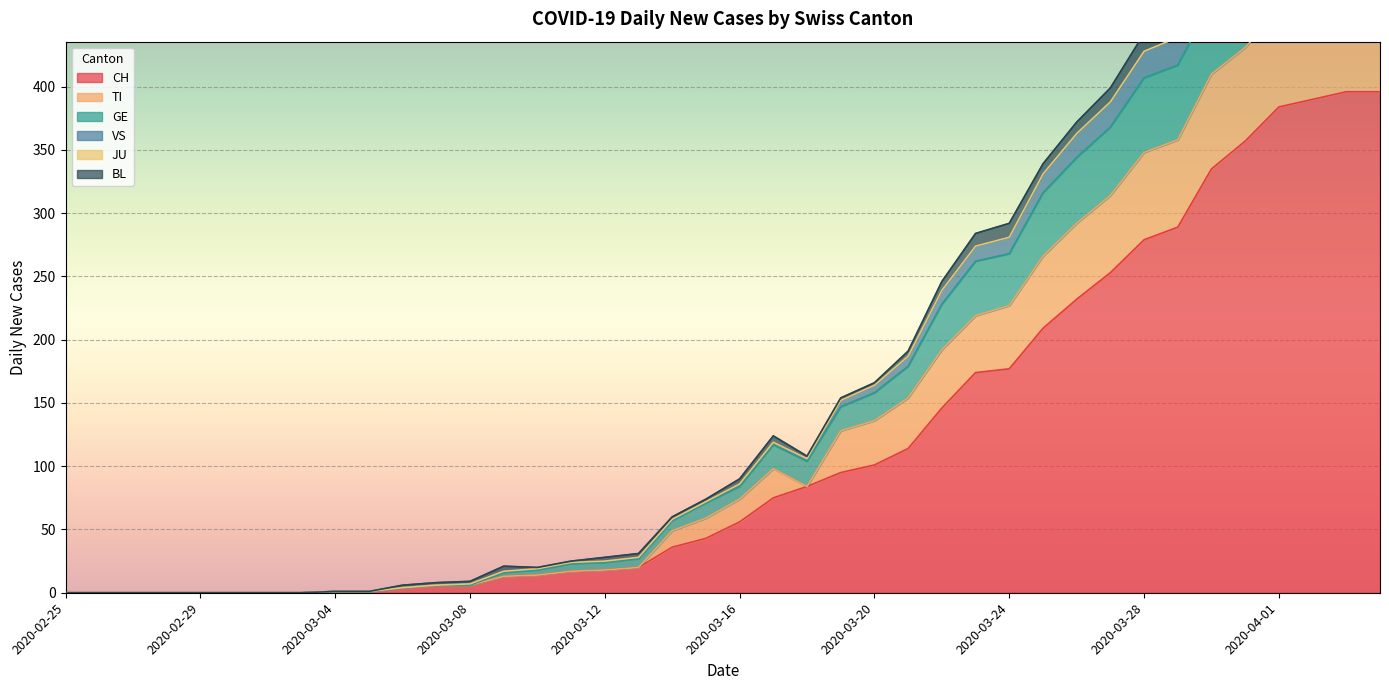

At which label does VS reach its minimum?

2020-02-25